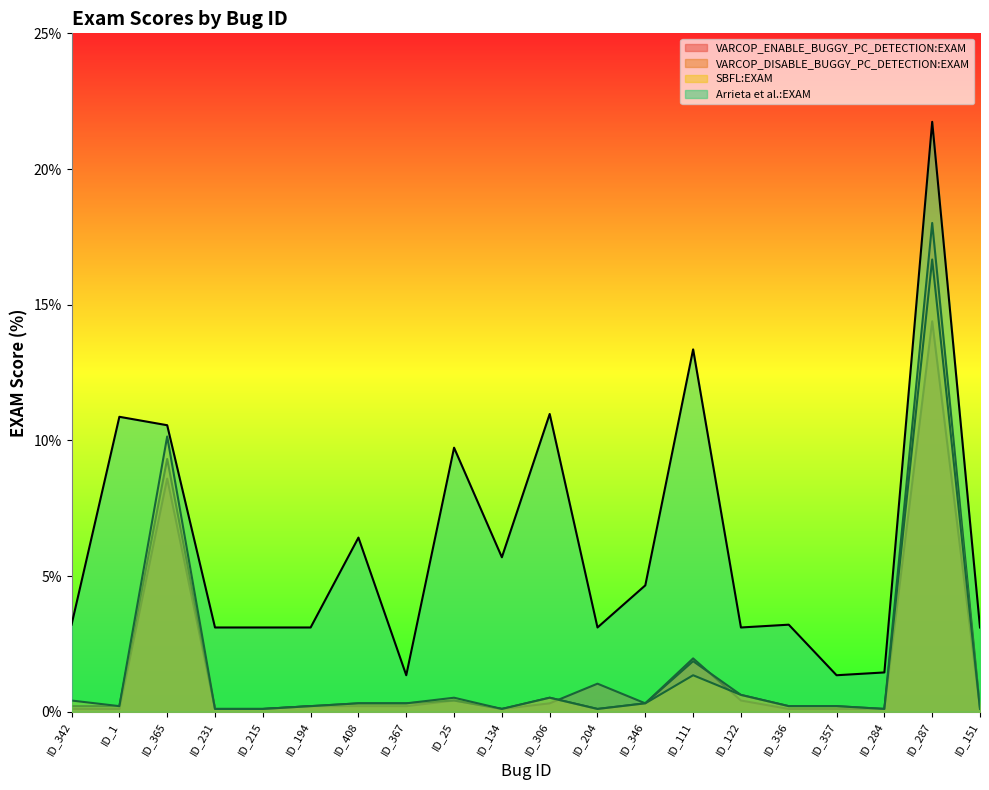

Reading left to right, extract all data points from this chart.

VARCOP_ENABLE_BUGGY_PC_DETECTION:EXAM: 0.1	0.1	8.6	0.1	0.1	0.2	0.2	0.2	0.4	0.1	0.3	1.0	0.3	2.0	0.4	0.1	0.1	0.1	14.4	0.1
VARCOP_DISABLE_BUGGY_PC_DETECTION:EXAM: 0.2	0.2	9.3	0.1	0.1	0.2	0.3	0.3	0.4	0.1	0.5	0.1	0.3	1.9	0.6	0.2	0.2	0.1	18.0	0.1
SBFL:EXAM: 0.4	0.2	10.1	0.1	0.1	0.2	0.3	0.3	0.5	0.1	0.5	0.1	0.3	1.3	0.6	0.2	0.2	0.1	16.7	0.1
Arrieta et al.:EXAM: 3.2	10.9	10.6	3.1	3.1	3.1	6.4	1.3	9.7	5.7	11.0	3.1	4.7	13.4	3.1	3.2	1.3	1.4	21.7	3.1